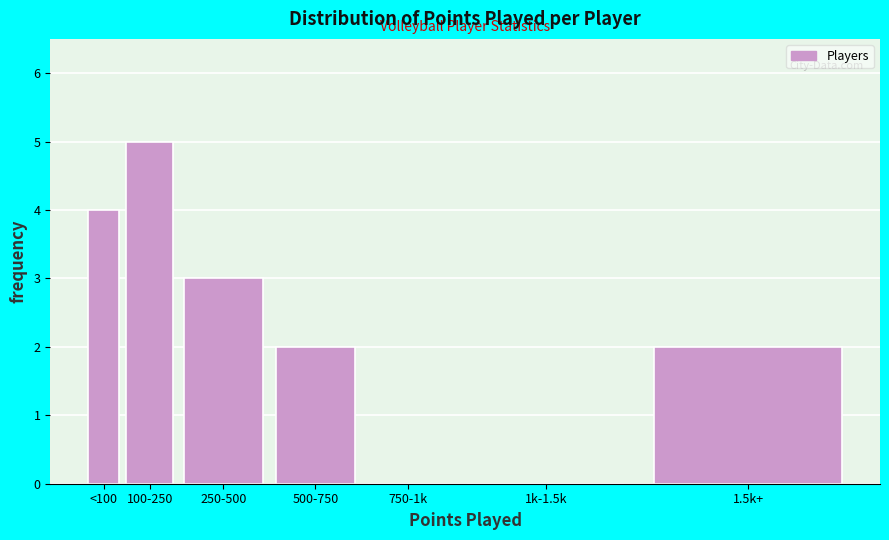

Reading left to right, list all the values displayed in this chart.

<100=4	100-250=5	250-500=3	500-750=2	750-1k=0	1k-1.5k=0	1.5k+=2